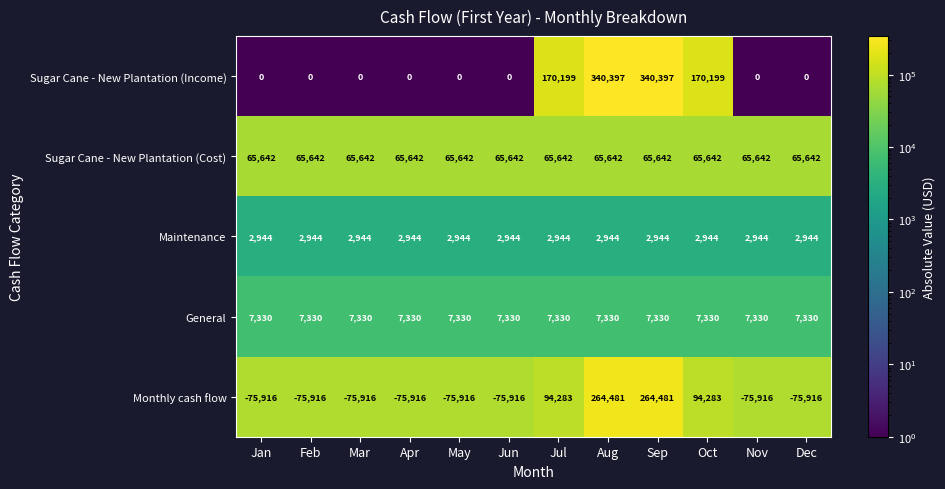

At Feb, list the series in order from largest to smallest.

Sugar Cane - New Plantation (Cost), General, Maintenance, Sugar Cane - New Plantation (Income), Monthly cash flow